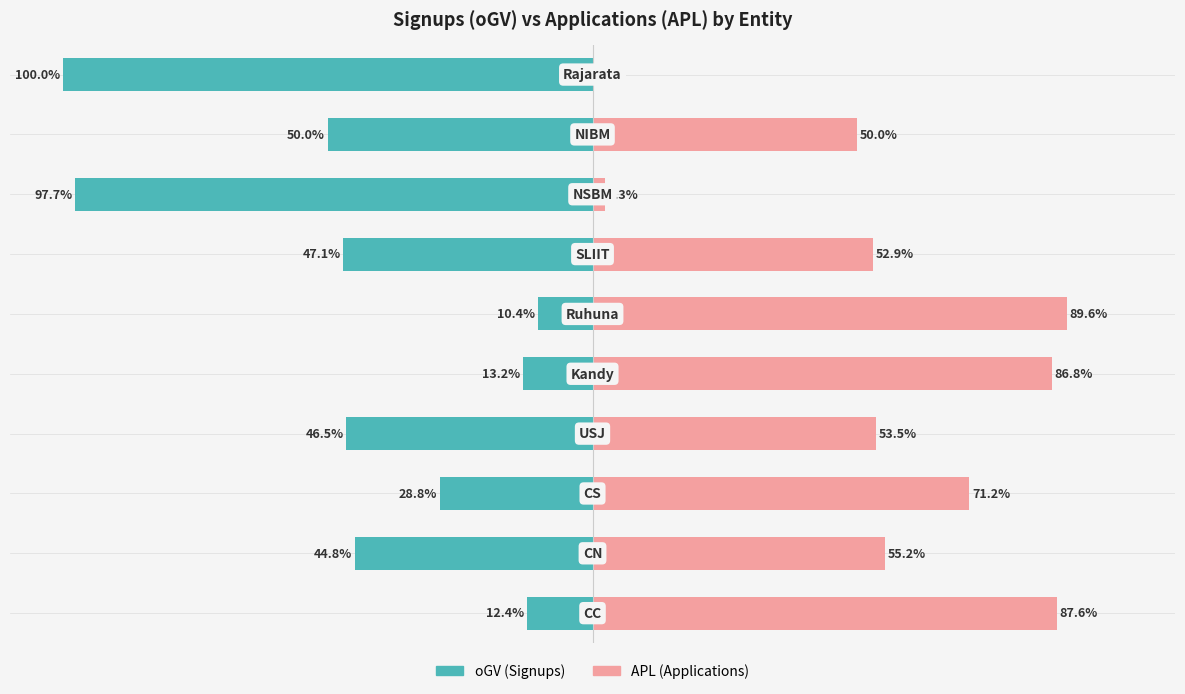

Reading right to left, transcribe all the data shown in this chart.

oGV (Signups): -100.0	-50.0	-97.7	-47.1	-10.4	-13.2	-46.5	-28.8	-44.8	-12.4
APL (Applications): 0.0	50.0	2.3	52.9	89.6	86.8	53.5	71.2	55.2	87.6